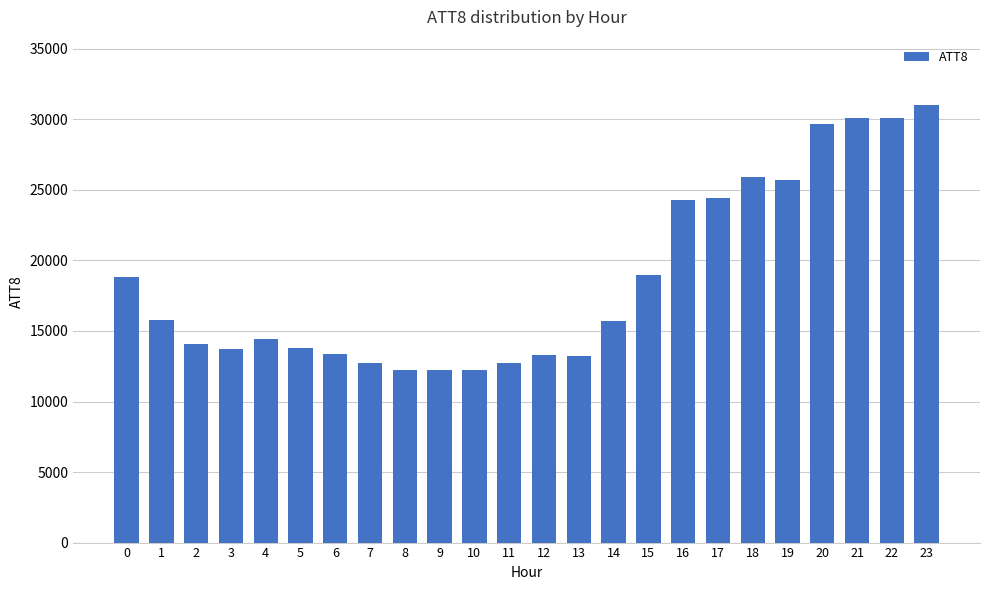

What is the average value?

18683